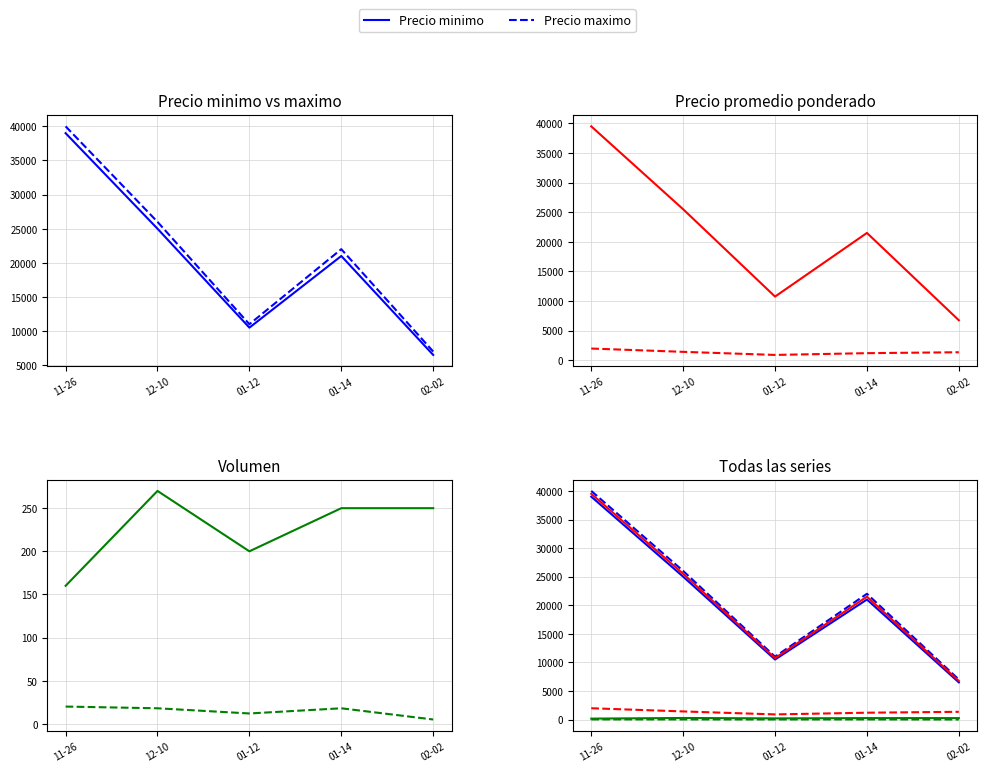

Where does the Precio promedio ponderado series first go above 21500?

11-26